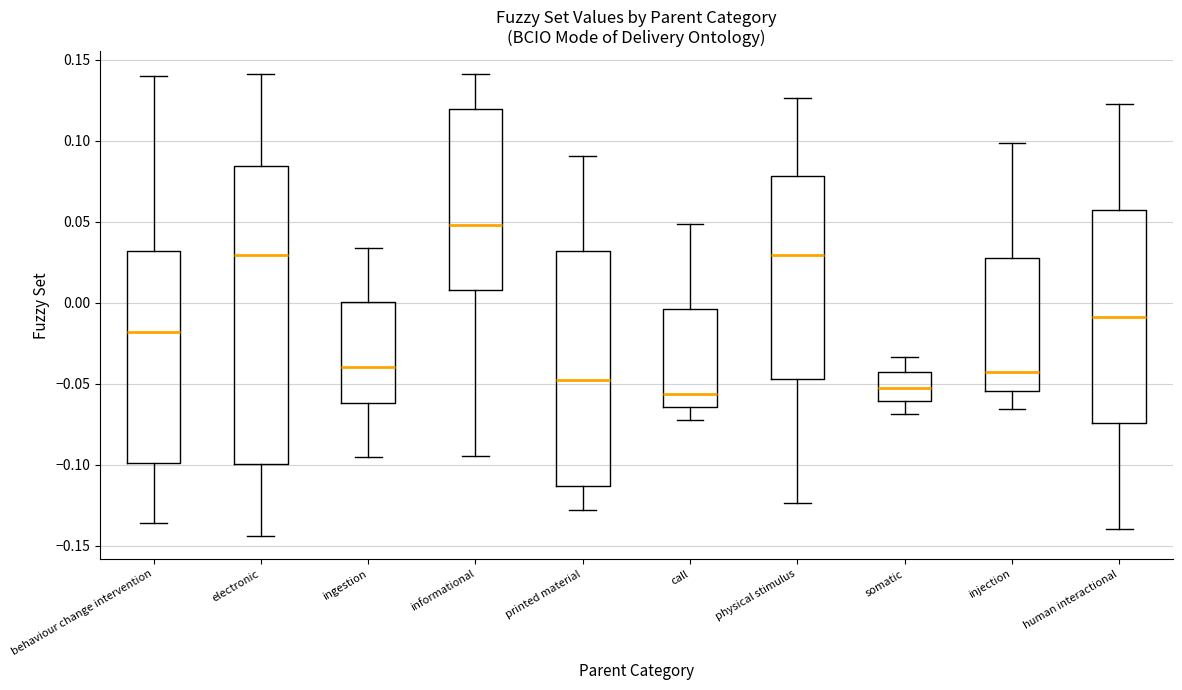

Which box's median line is the highest?

informational